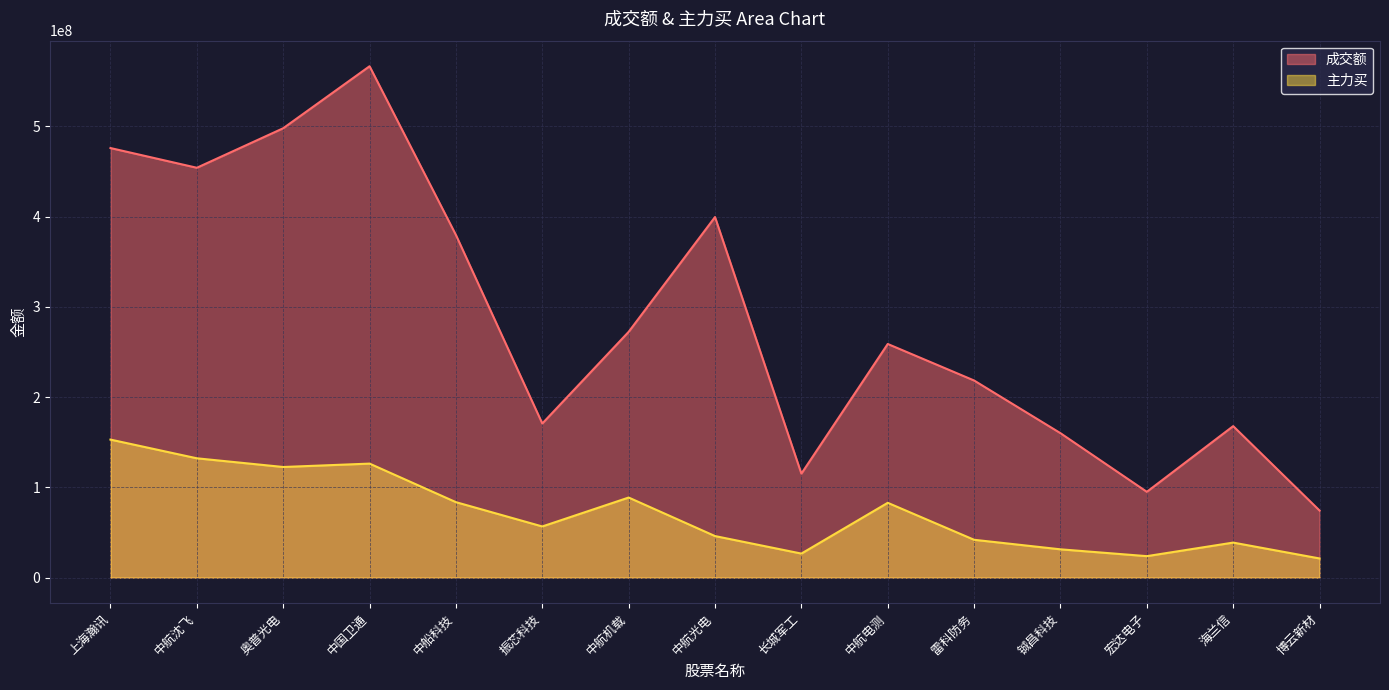

The 成交额 series shows 303652013 at 中航沈飞. True or false?

False